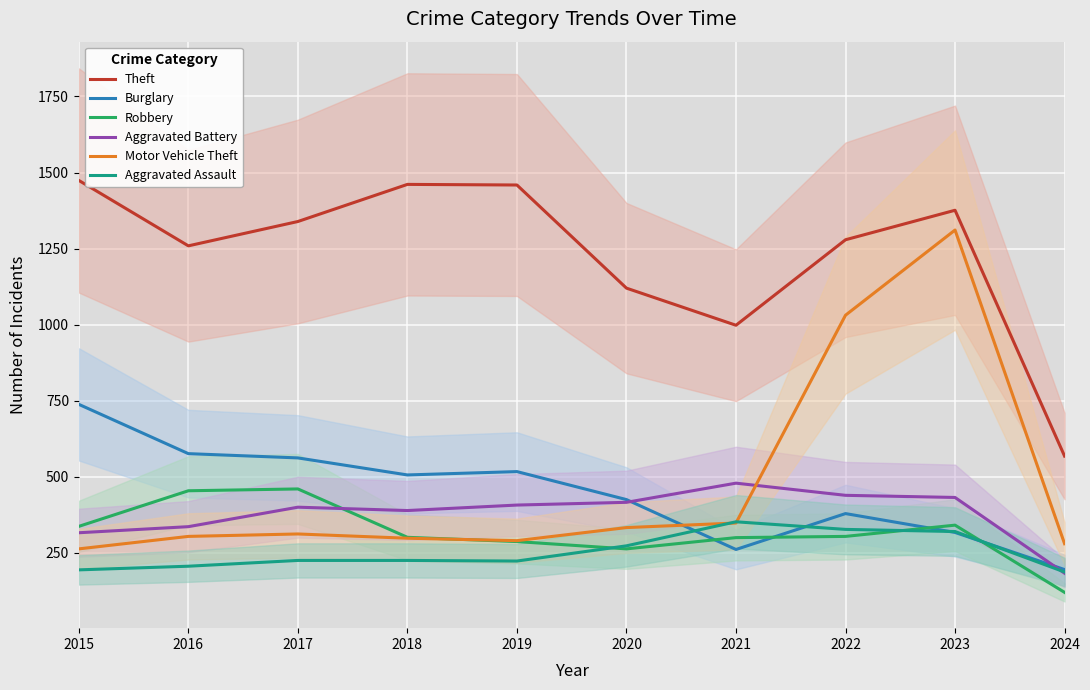

The Theft series shows 568 at 2024. True or false?

True